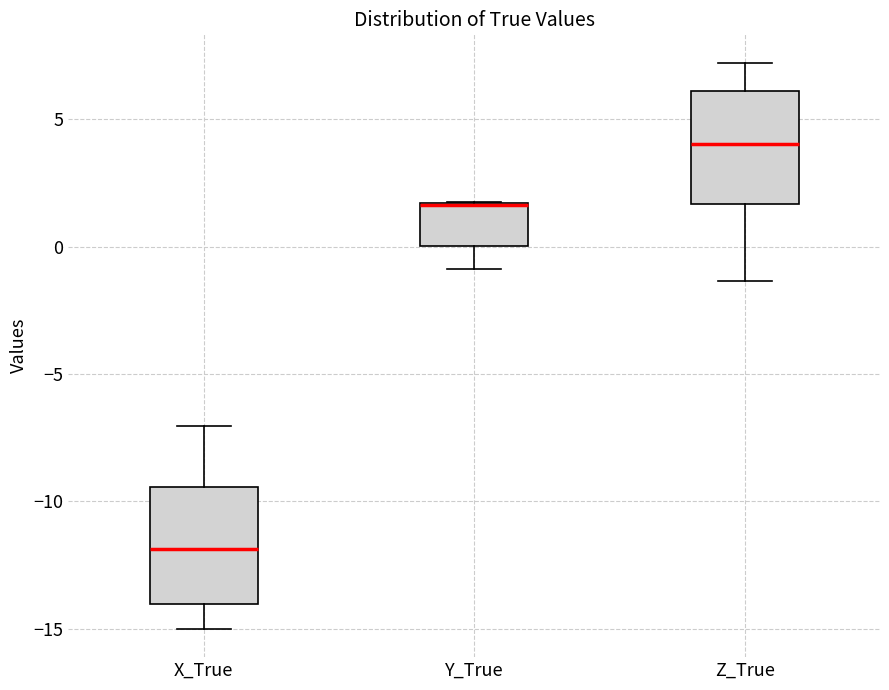

Reading left to right, read every box against the y-axis: the position of its median line, the range the box covers, and the ends of its whiskers. The values are not printed on the chart, so give them approximately, as read against the axis.

X_True: median -12.0, box -14.0 to -9.5, whiskers -15.0 to -7.0
Y_True: median 1.5 (drawn on the box's upper edge), box 0.0 to 1.5, whiskers -1.0 to 2.0
Z_True: median 4.0, box 1.5 to 6.0, whiskers -1.5 to 7.0